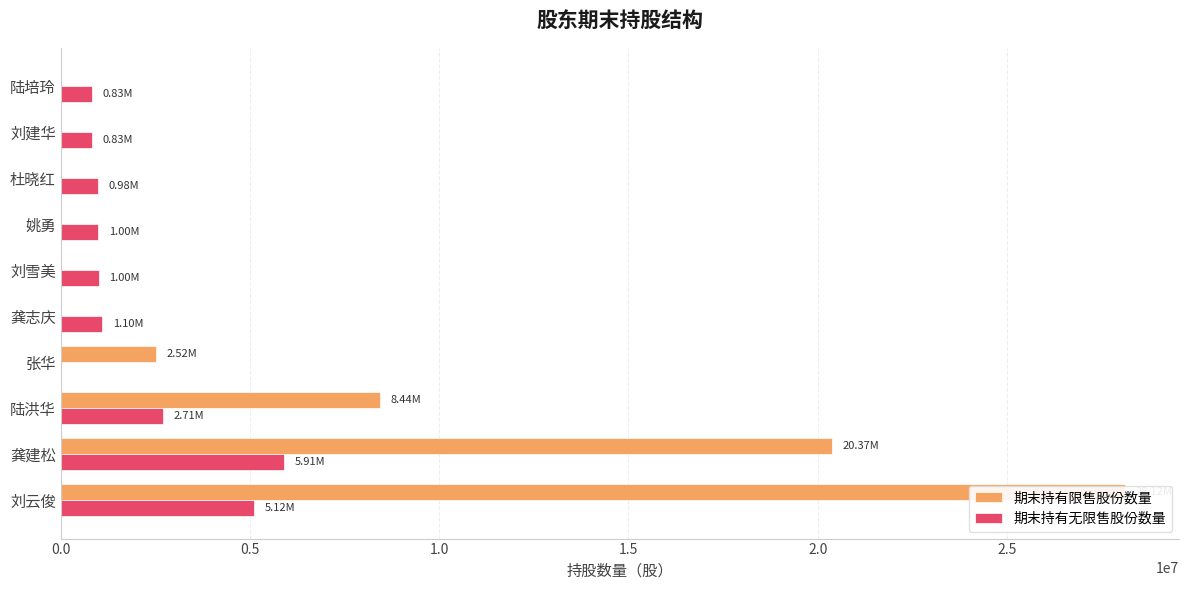

At 刘云俊, list the series in order from smallest to largest.

期末持有无限售股份数量, 期末持有限售股份数量